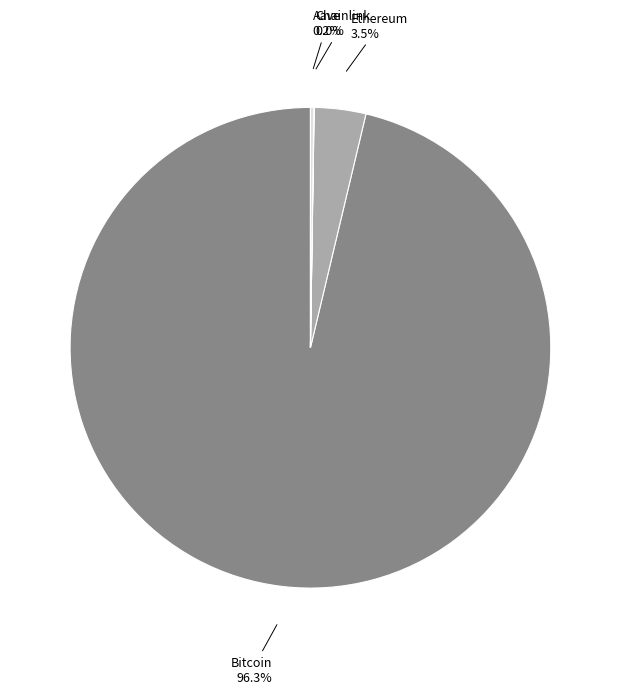

Which slice is the largest?

Bitcoin